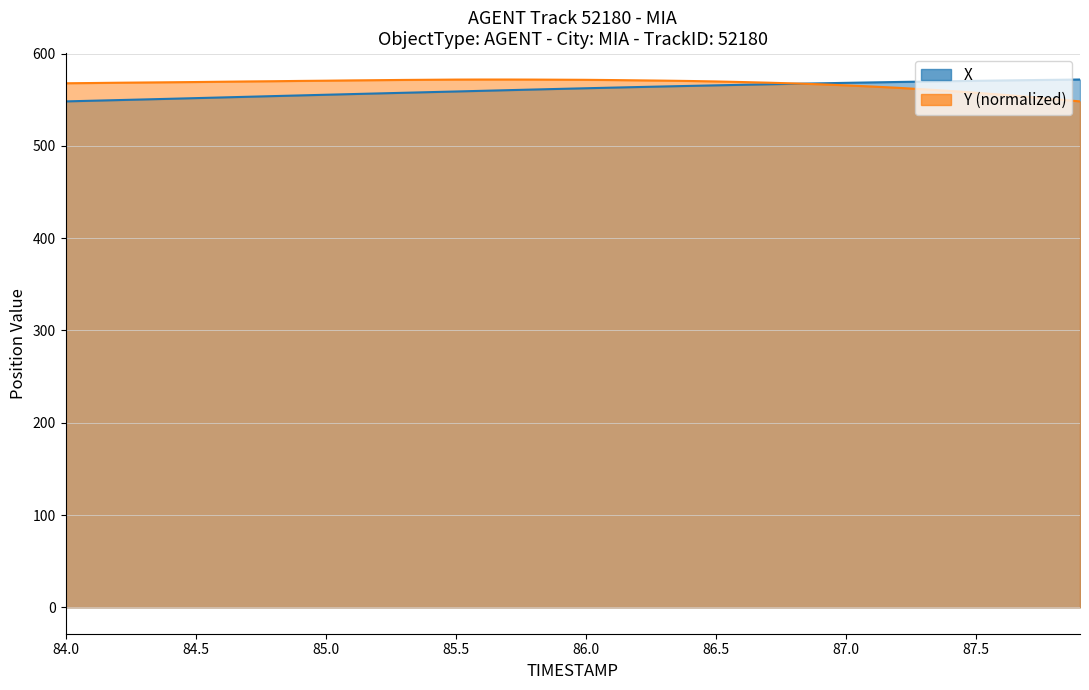

What is the difference between the maximum and minimum values in the X series?

23.7